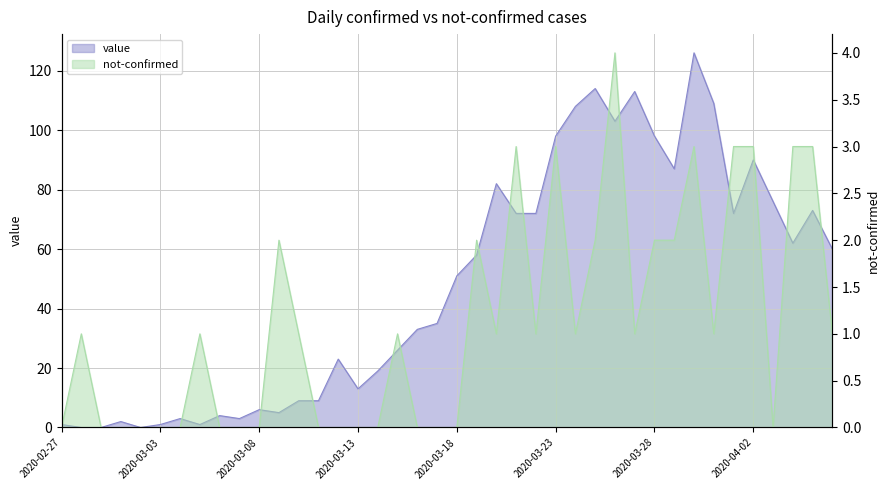

How many lines are shown in the chart?

2